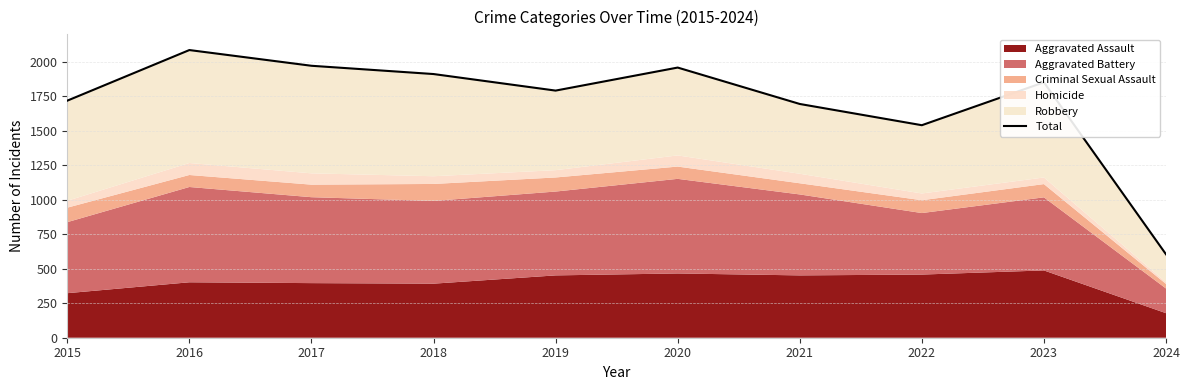

At which category does the data reach its first local valley?

2019